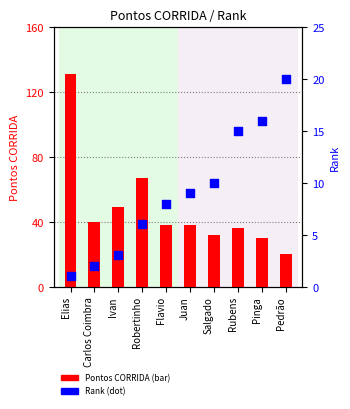

Is the value of Pontos CORRIDA at Robertinho greater than the value of Rank at Rubens?

Yes